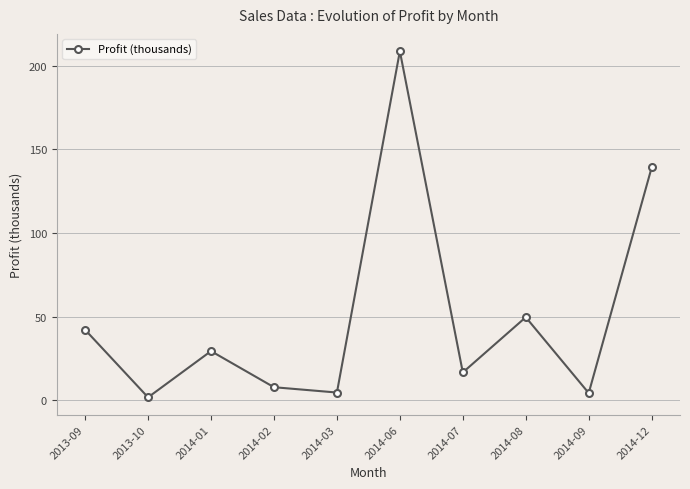

How many points are lower than both their immediate neighbors (excluding endpoints)?

4